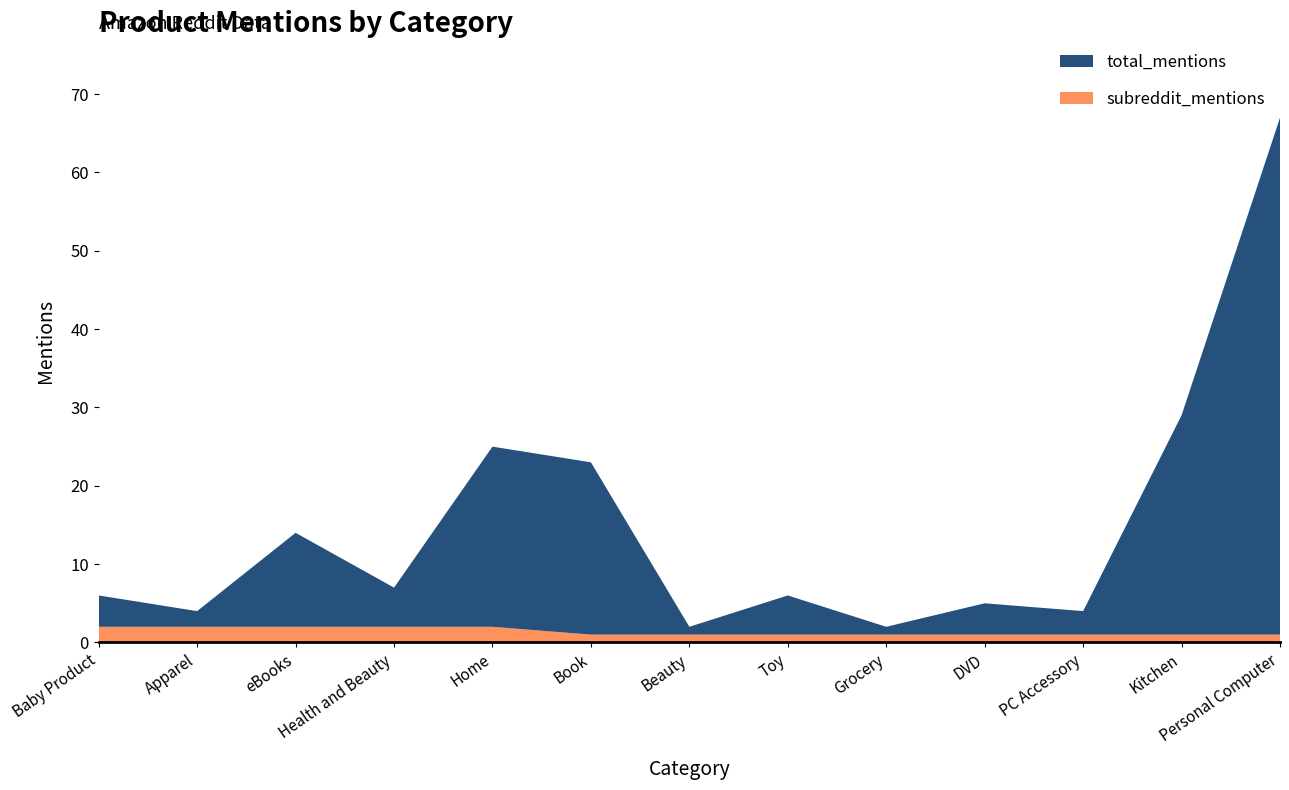

Reading left to right, transcribe all the data shown in this chart.

total_mentions: 4	2	12	5	23	22	1	5	1	4	3	28	66
subreddit_mentions: 2	2	2	2	2	1	1	1	1	1	1	1	1